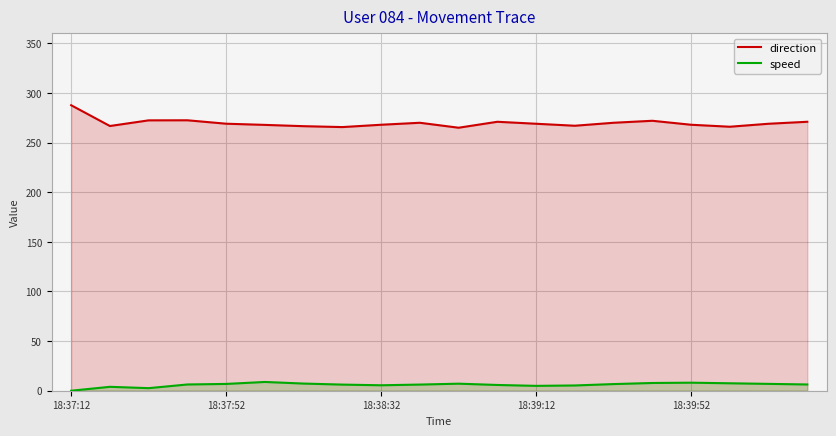

Which has a higher value, 18 or 19?

19